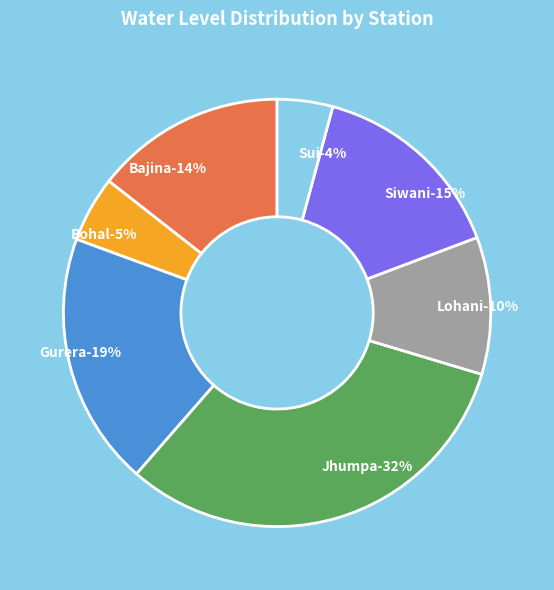

Is it true that Bohal is 5% of the pie?

True